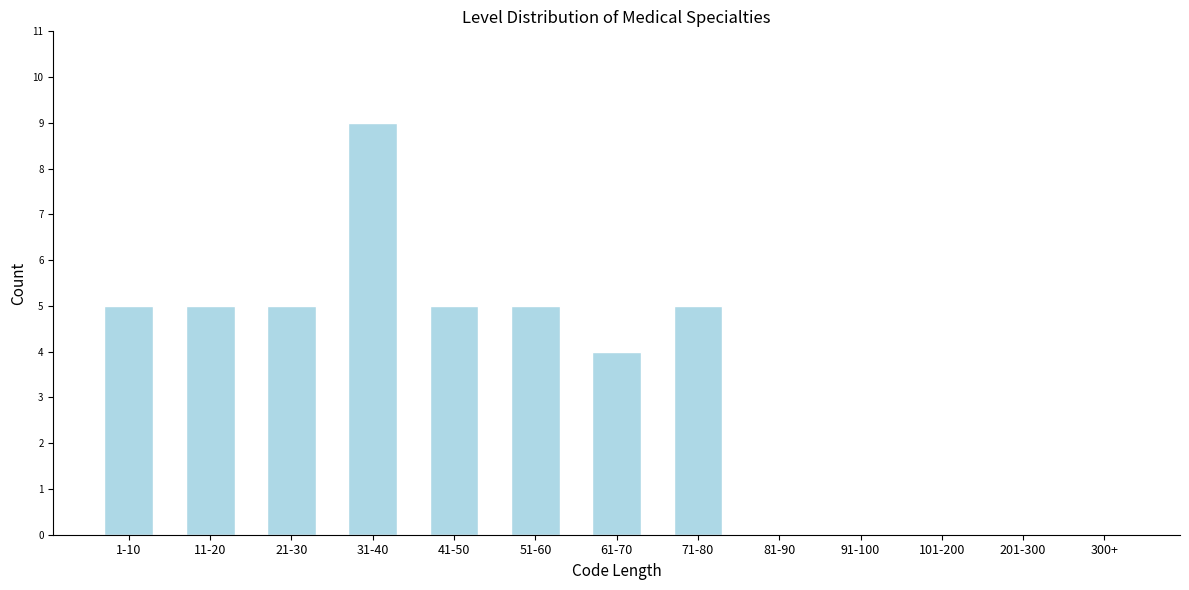

Reading right to left, list all the values displayed in this chart.

300+=0	201-300=0	101-200=0	91-100=0	81-90=0	71-80=5	61-70=4	51-60=5	41-50=5	31-40=9	21-30=5	11-20=5	1-10=5